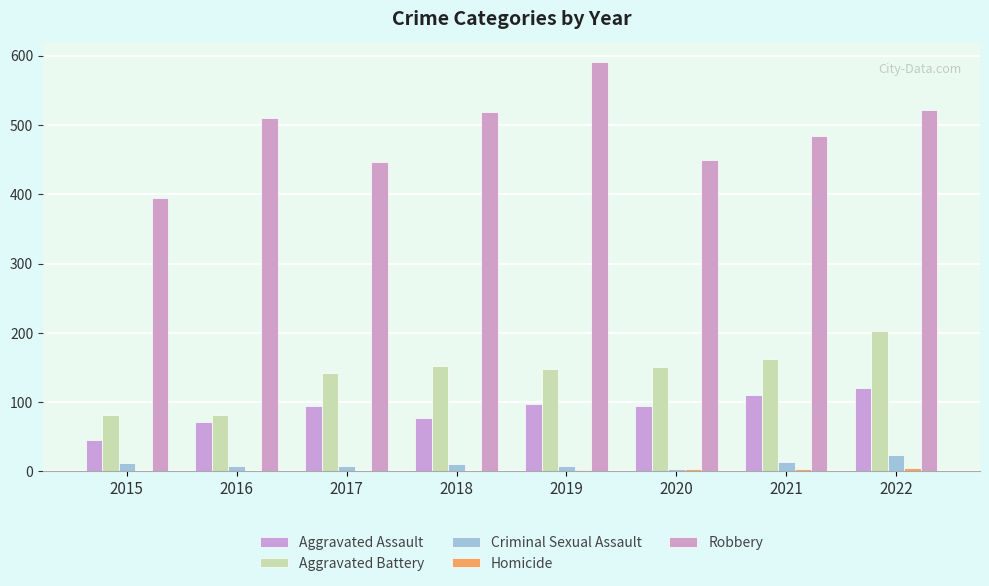

How many series are shown in this chart?

5